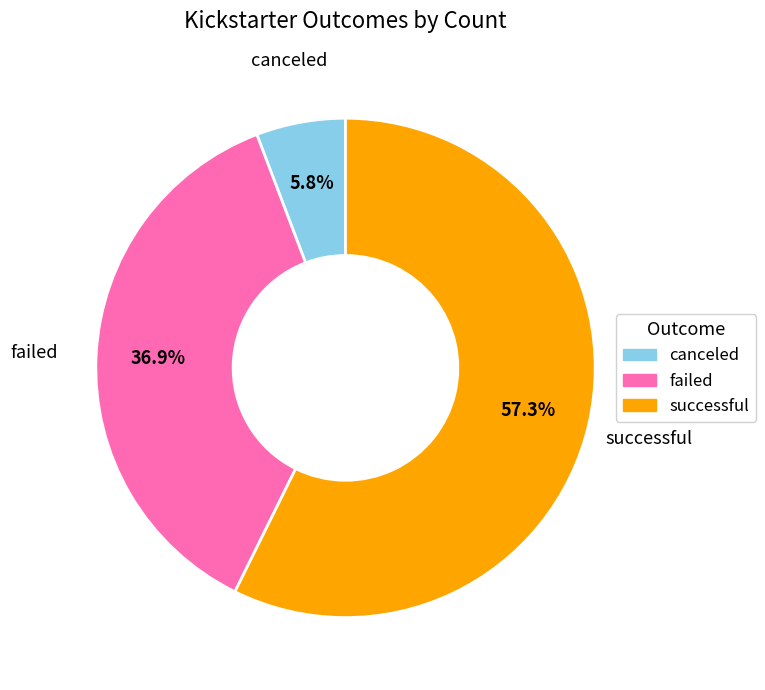

What is the largest slice in the pie chart?

successful